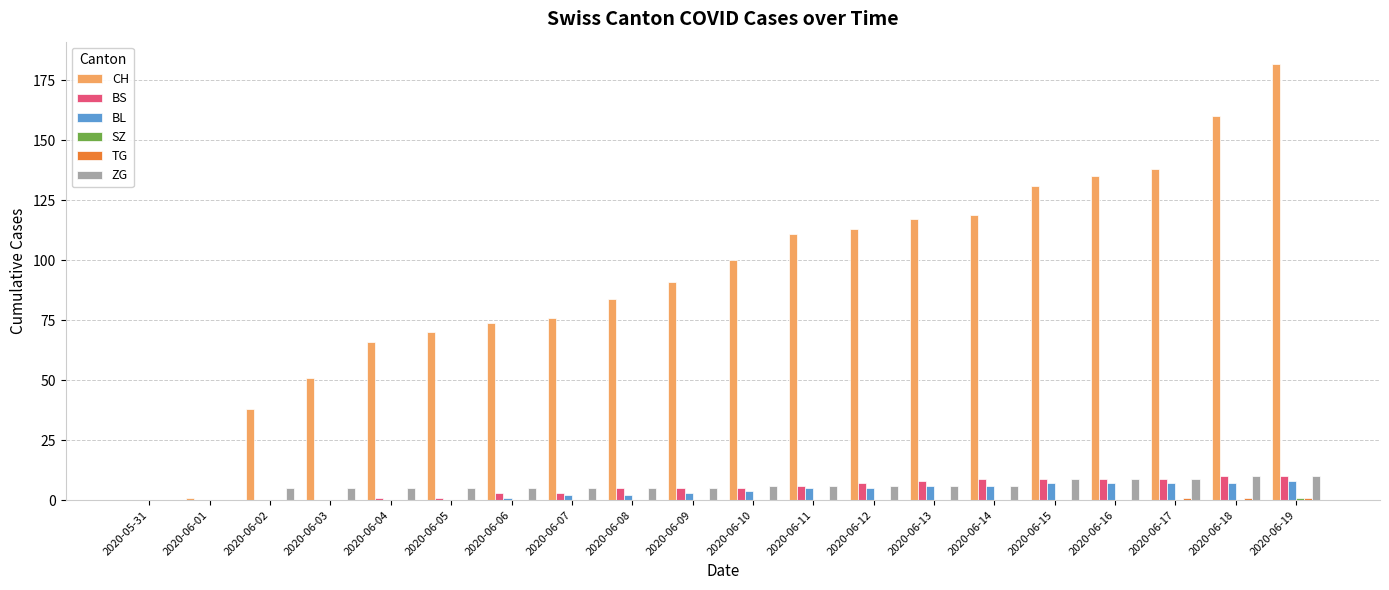

True or false: BS has a value of 8 at 2020-06-13.

True